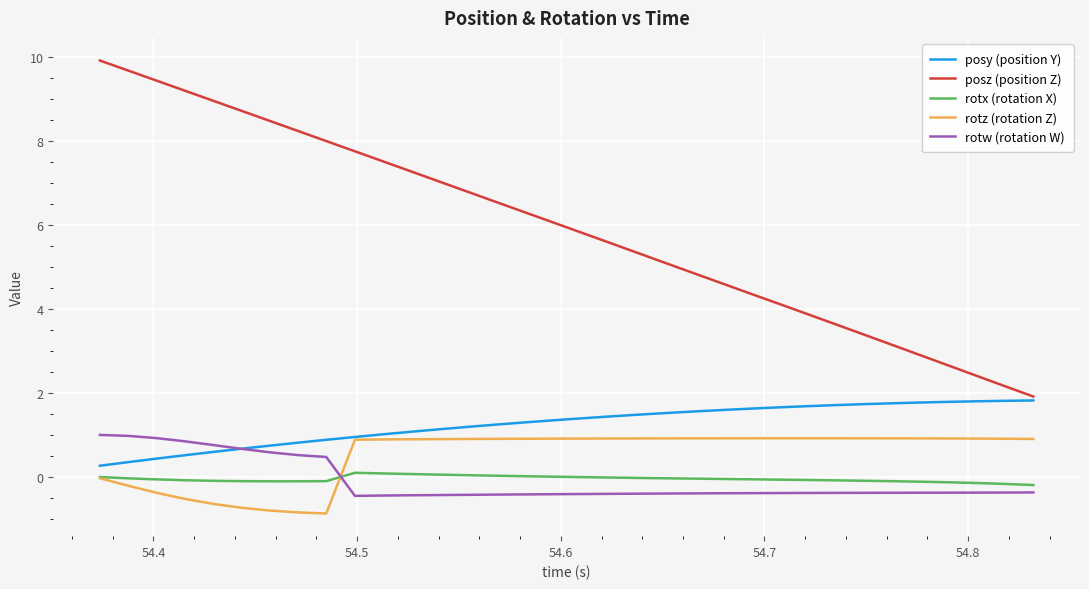

What is the maximum value shown in the chart?

9.9